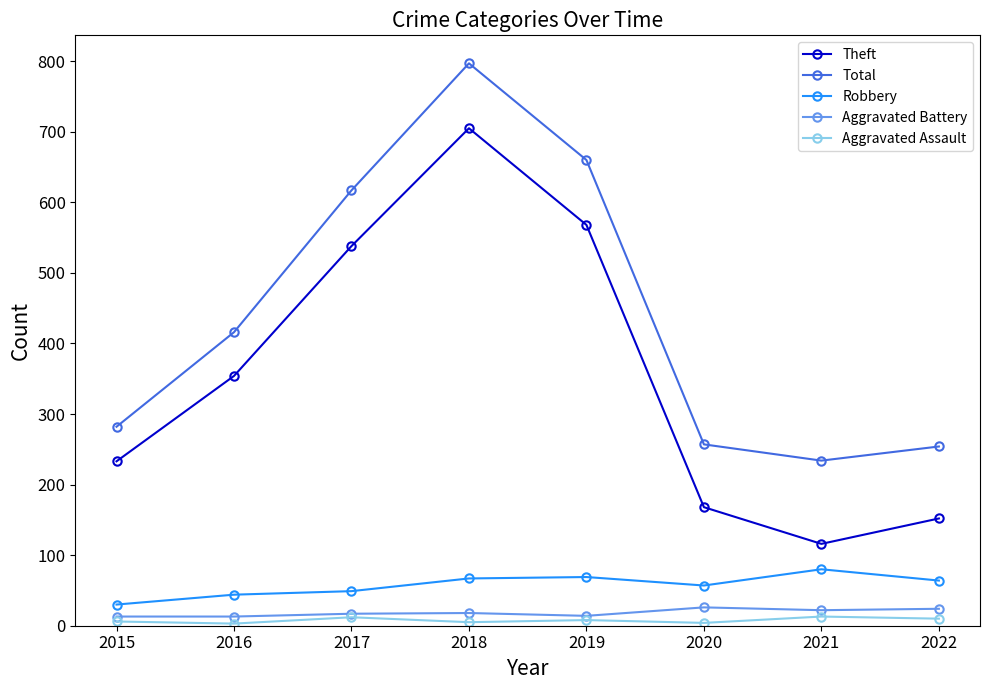

At which category is the sum across all series the highest?

2018